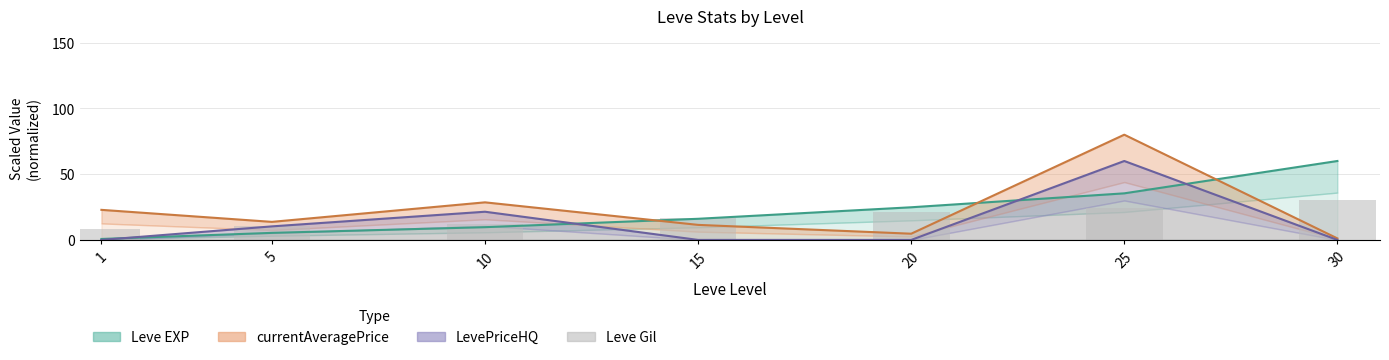

What value does the data have at 10?

12.4